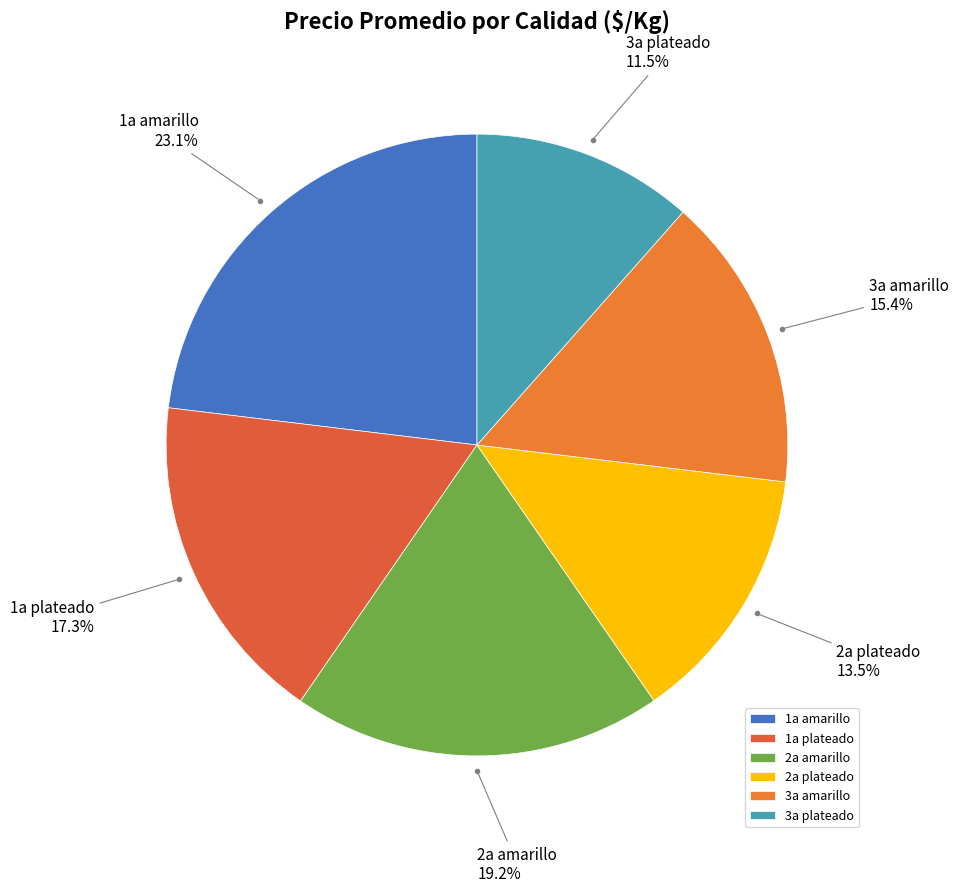

What is the ratio of the value at 1a plateado to the value at 3a amarillo?

1.1